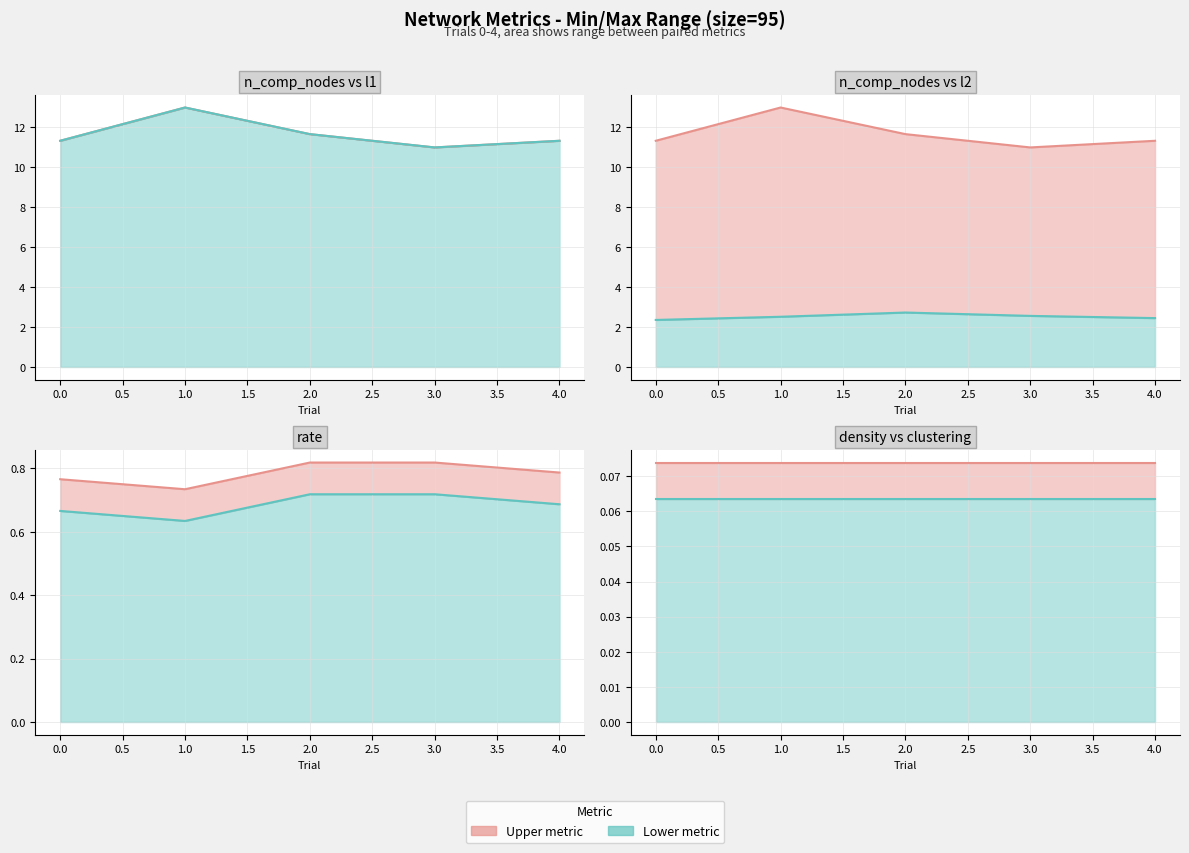

What is the difference between the n_comp_nodes values at 0 and 1?

1.7